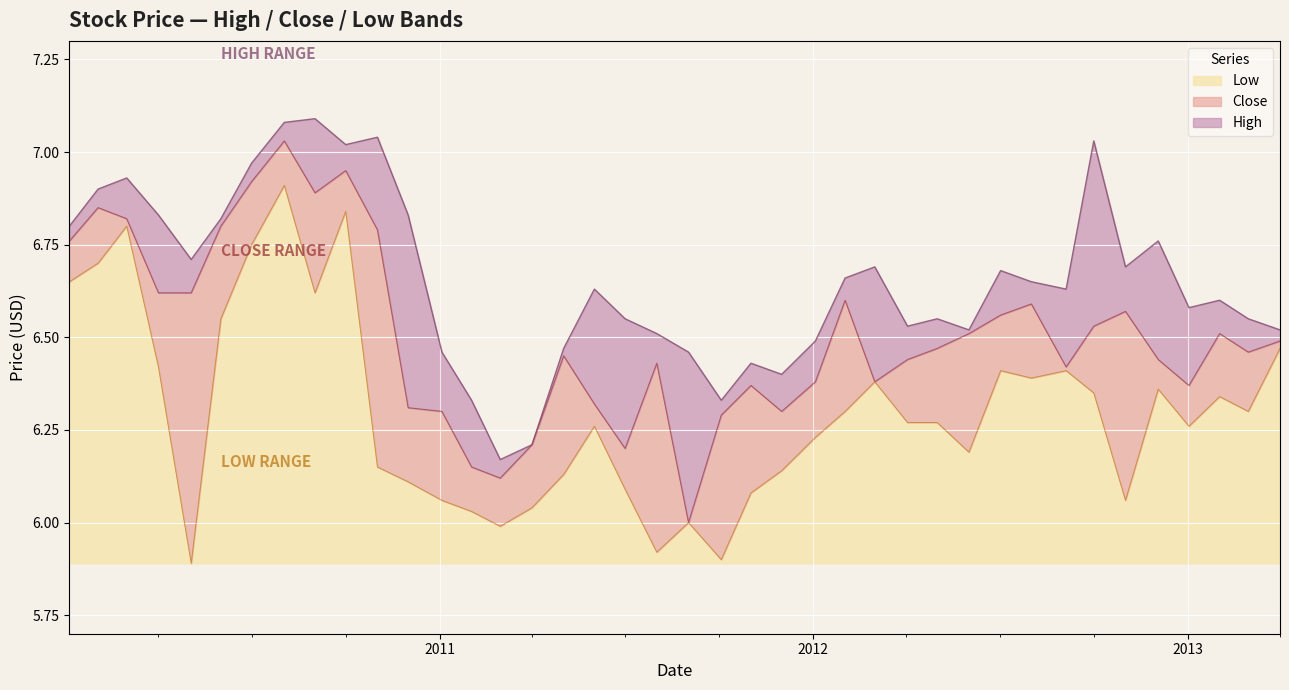

Rank the series by their average value, from lowest to highest.

Low, Close, High